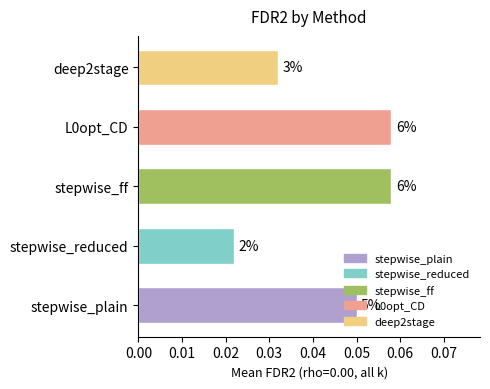

Are the bars horizontal?

Yes